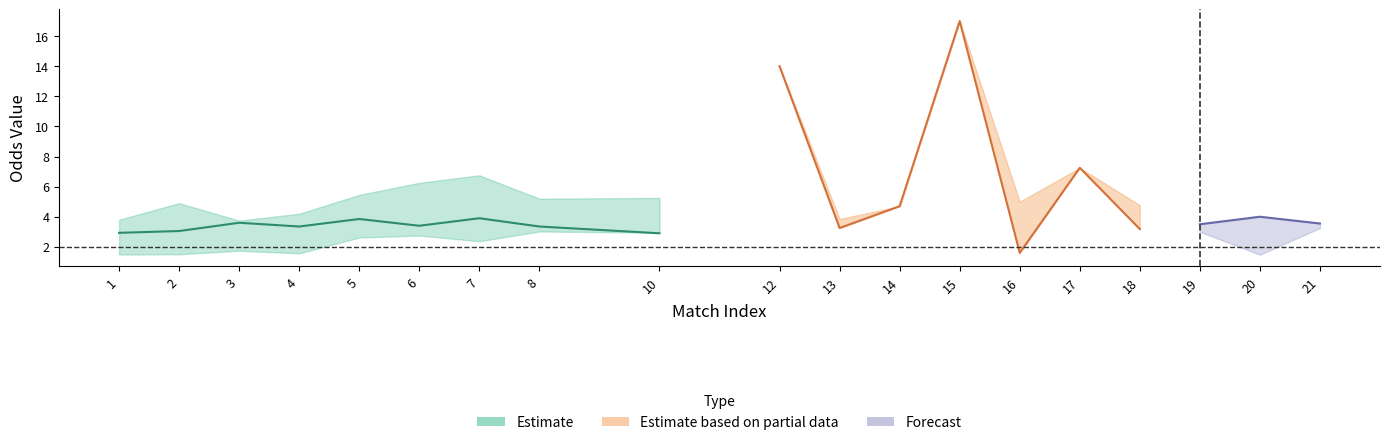

List the series in order of their peak value, highest first.

Estimate based on partial data, Estimate, Forecast